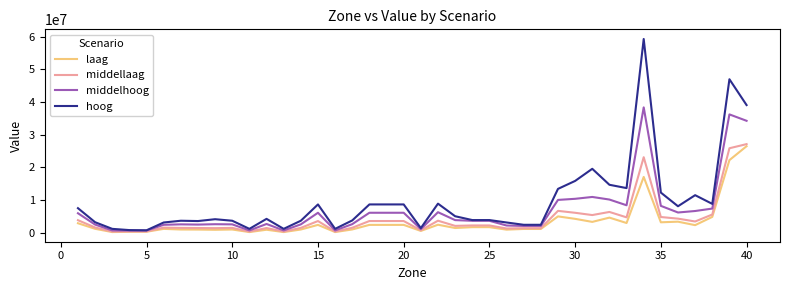

Which series has the largest total across all categories?

hoog